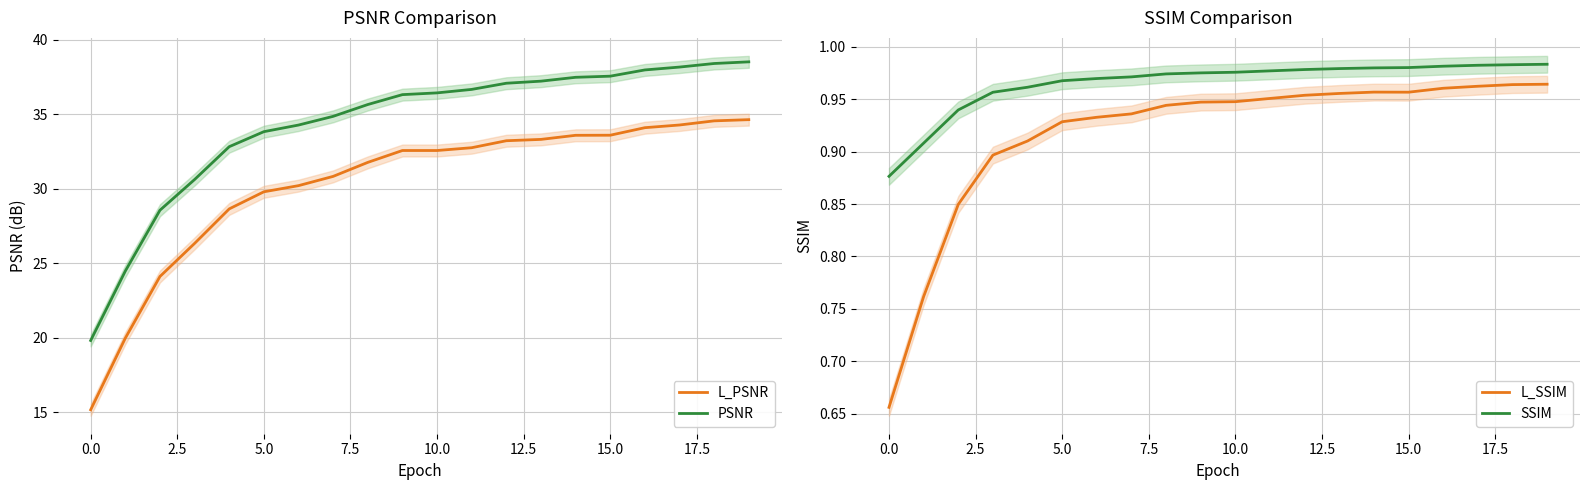

Reading left to right, transcribe all the data shown in this chart.

L_PSNR: 15.2	20.0	24.1	26.3	28.7	29.8	30.2	30.8	31.8	32.6	32.6	32.8	33.2	33.3	33.6	33.6	34.1	34.3	34.6	34.6
PSNR: 19.8	24.5	28.6	30.6	32.8	33.8	34.3	34.9	35.7	36.3	36.4	36.7	37.1	37.2	37.5	37.6	38.0	38.2	38.4	38.5
L_SSIM: 0.7	0.8	0.8	0.9	0.9	0.9	0.9	0.9	0.9	0.9	0.9	1.0	1.0	1.0	1.0	1.0	1.0	1.0	1.0	1.0
SSIM: 0.9	0.9	0.9	1.0	1.0	1.0	1.0	1.0	1.0	1.0	1.0	1.0	1.0	1.0	1.0	1.0	1.0	1.0	1.0	1.0